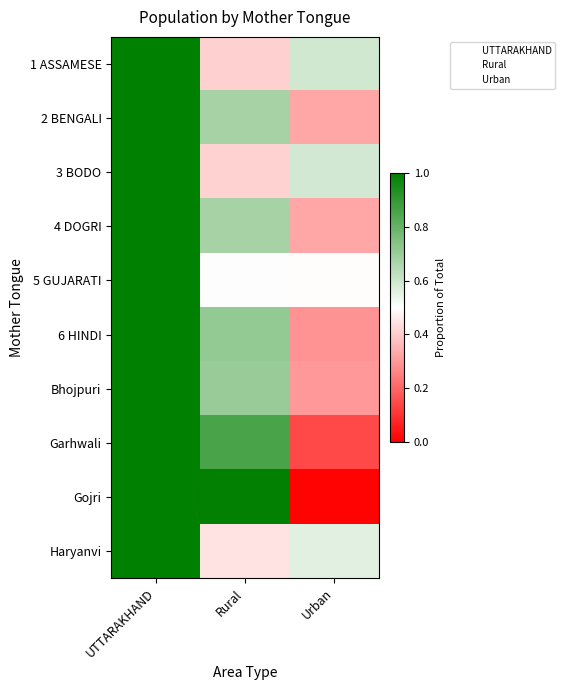

Which series has the widest spread of values?

Gojri